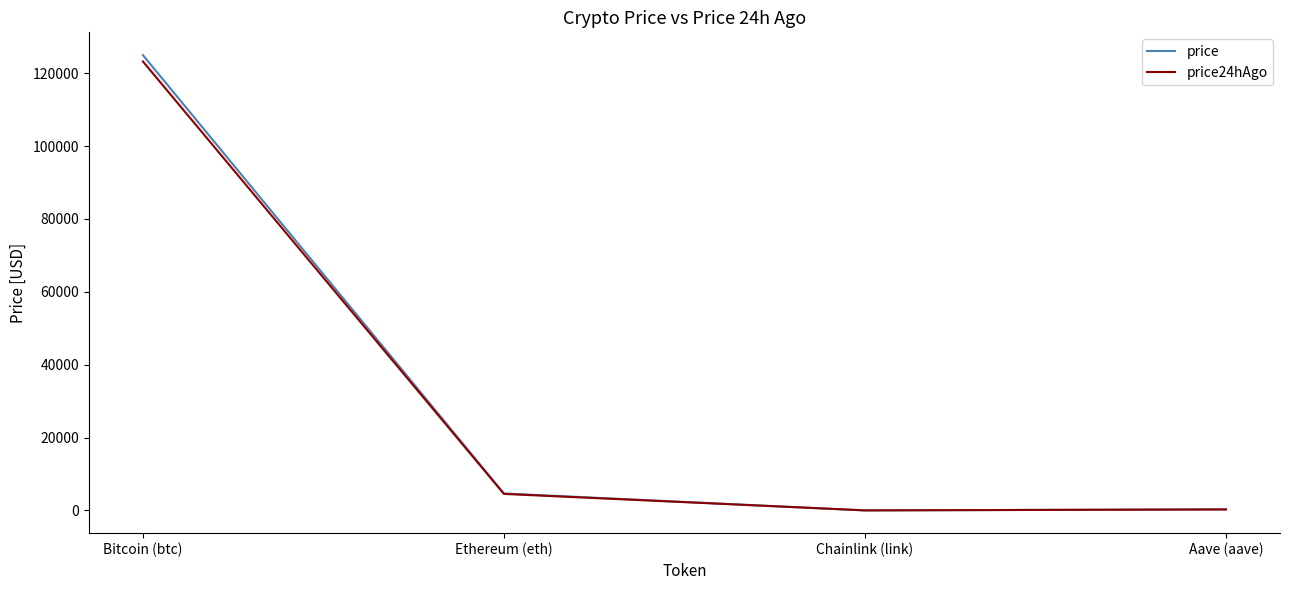

True or false: price24hAgo has more than 0 interior local peaks.

False